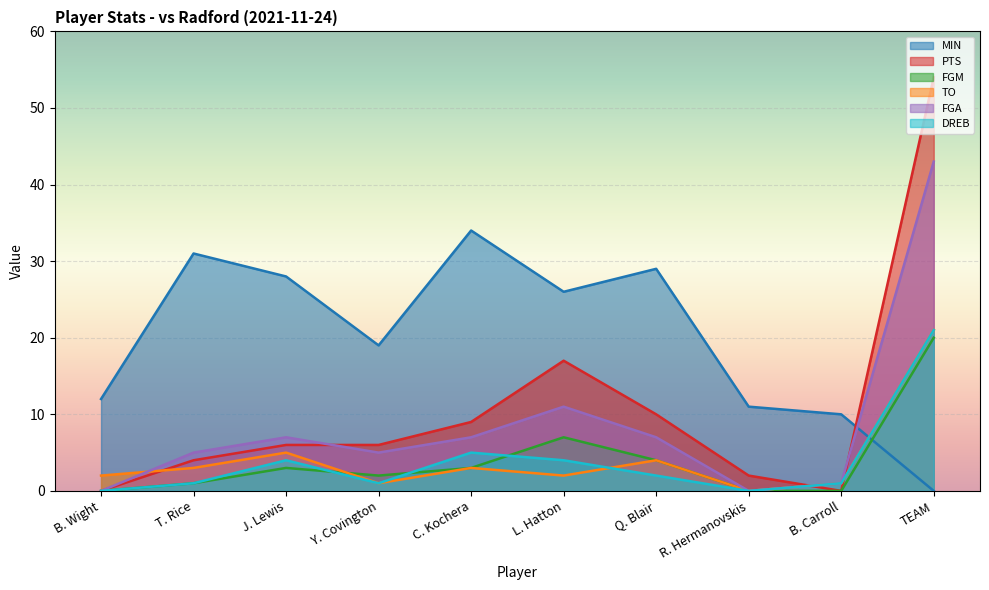

Which has a higher value, R. Hermanovskis or TEAM?

R. Hermanovskis